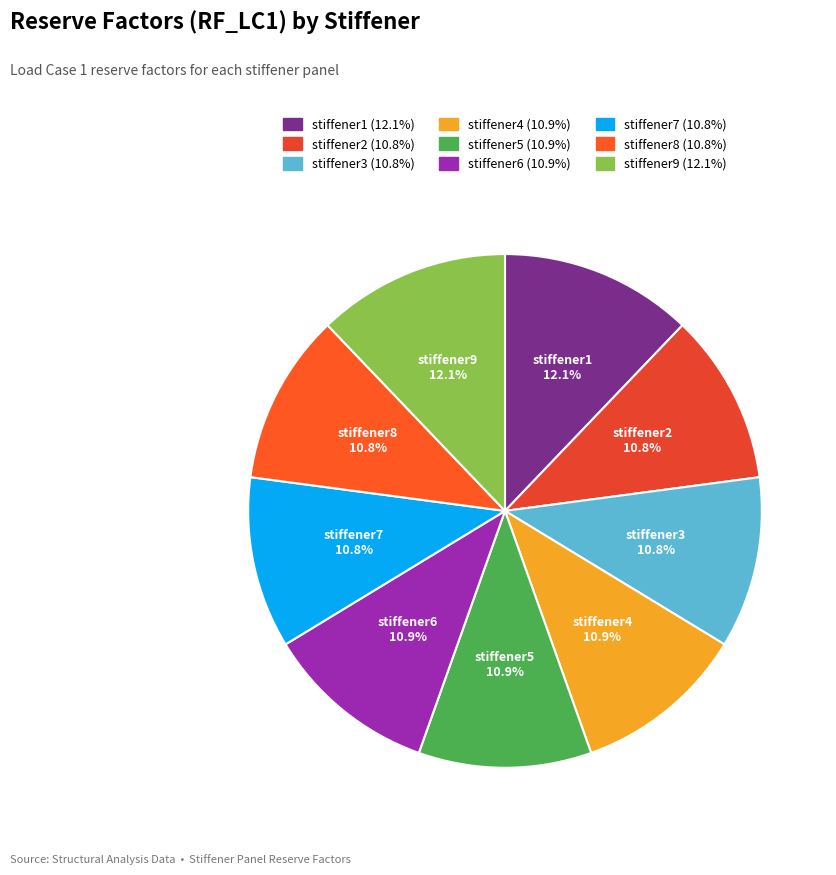

To the nearest percent, what percentage of the pie is stiffener7?

11%